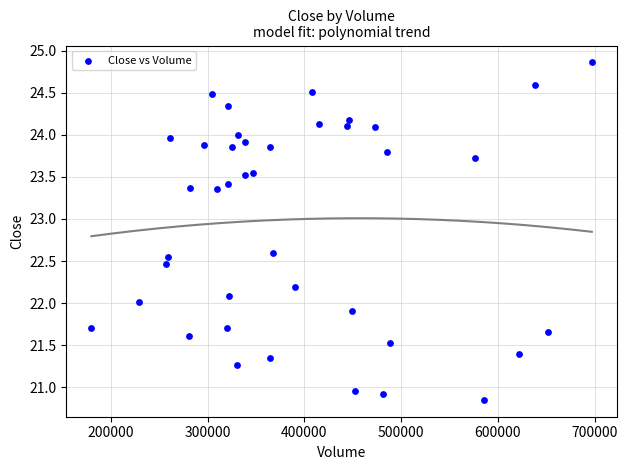

What is the range of Y values (max minus min)?

4.0